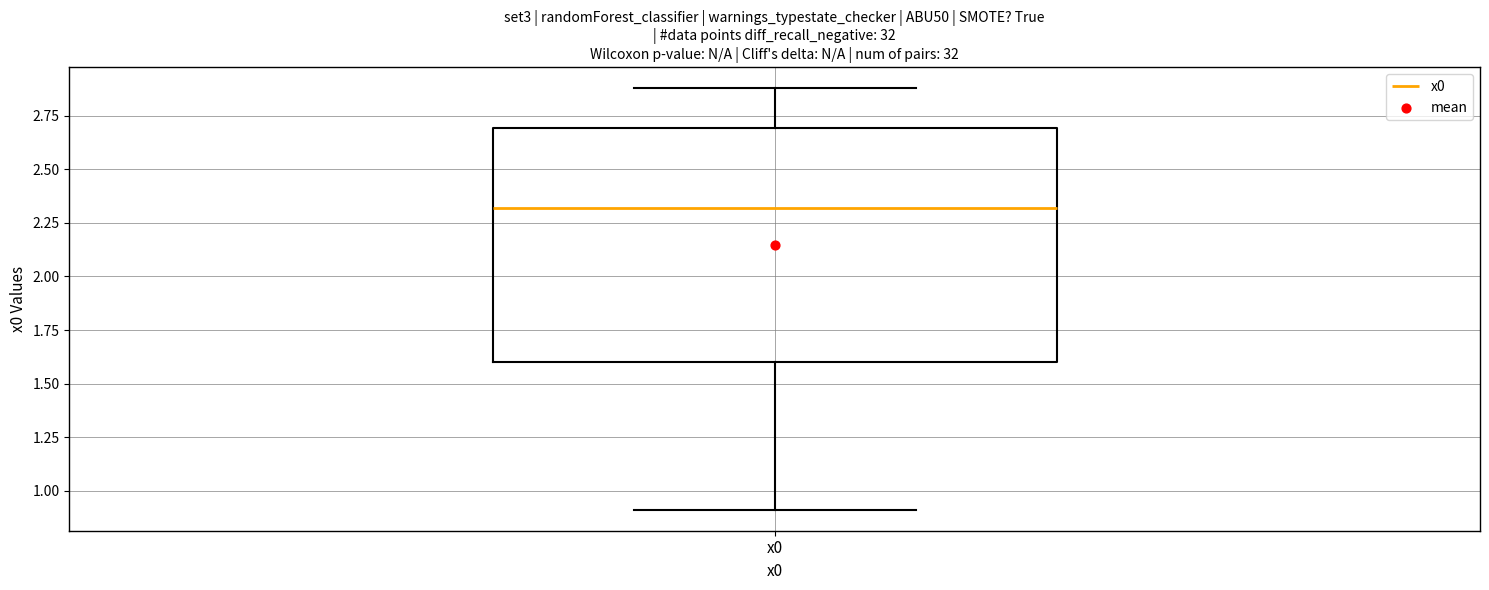

Read this box plot against the y-axis: the position of the median line, the range covered by the box, and the ends of both whiskers. The values are not printed on the chart, so give them approximately, as read against the axis.

median 2.3, box 1.6 to 2.7, whiskers 0.9 to 2.9